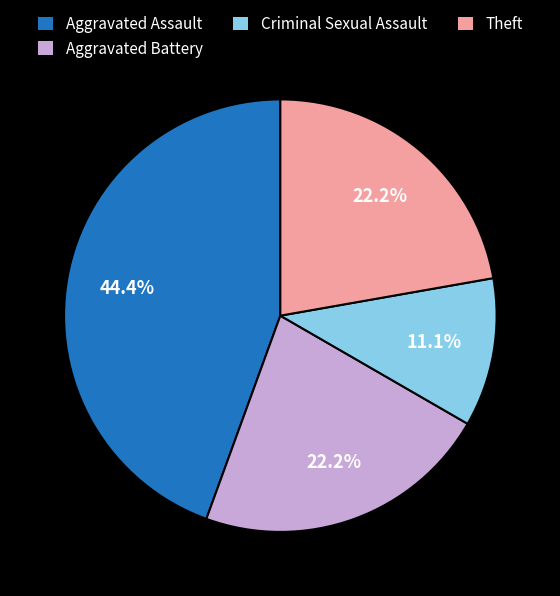

To the nearest percent, what percentage of the pie is Theft?

22%